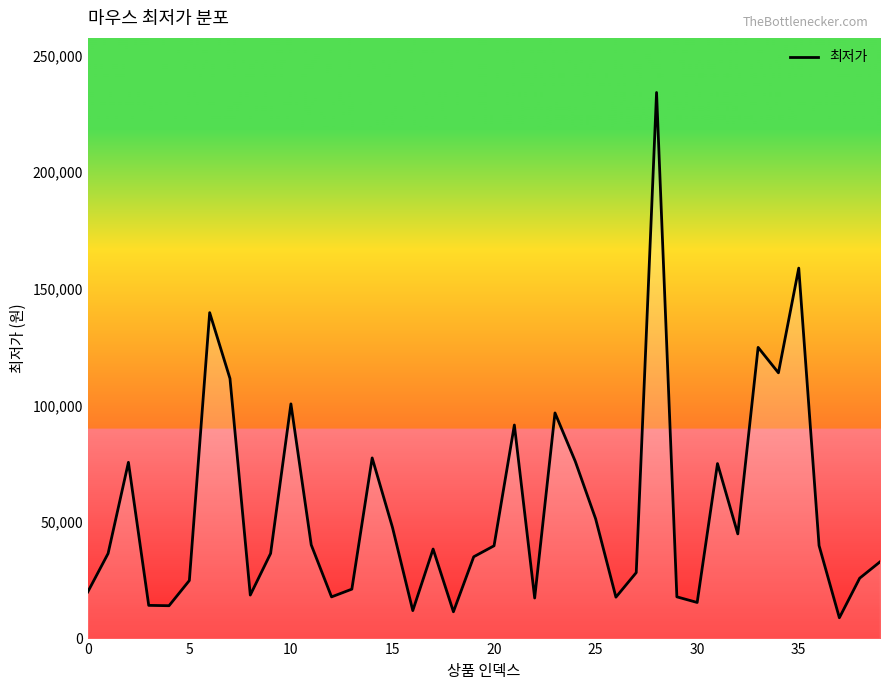

What is the difference between the maximum and minimum values?

225300